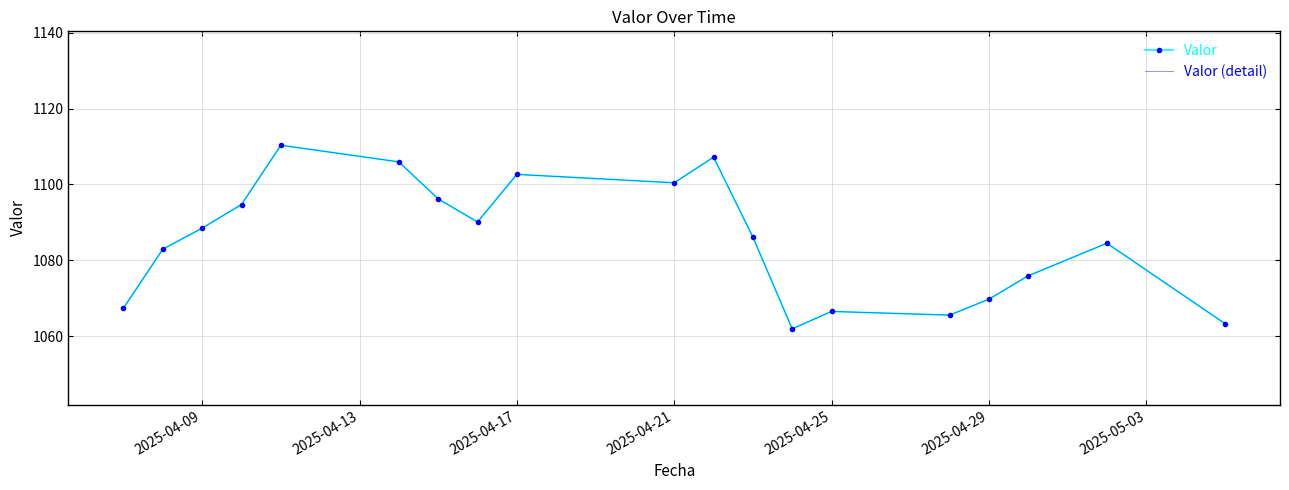

How many data points does each series have?

19